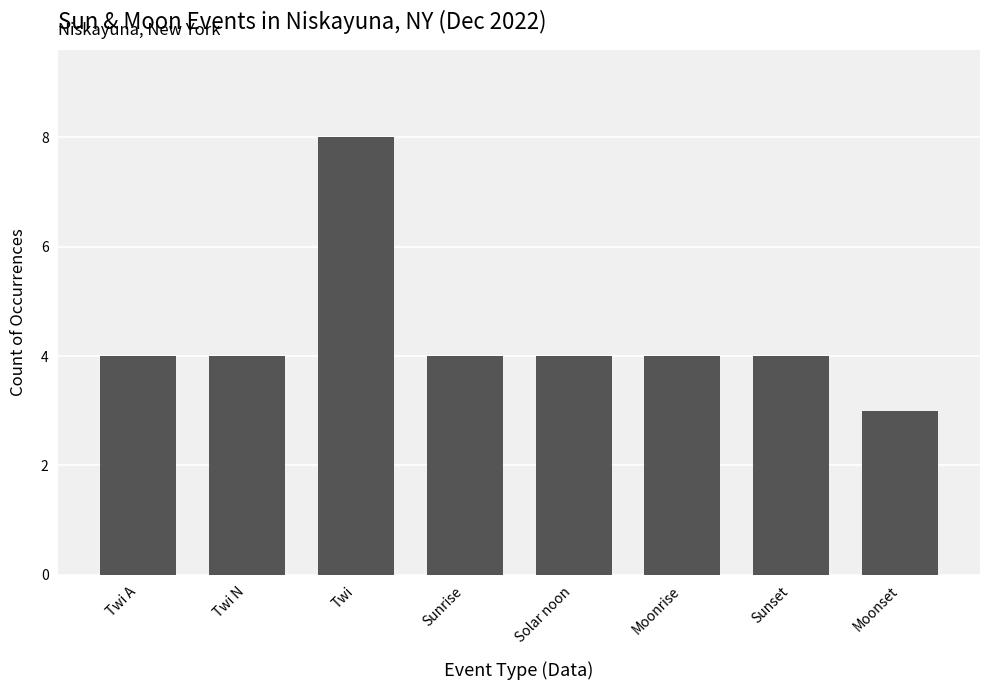

What is the average value?

4